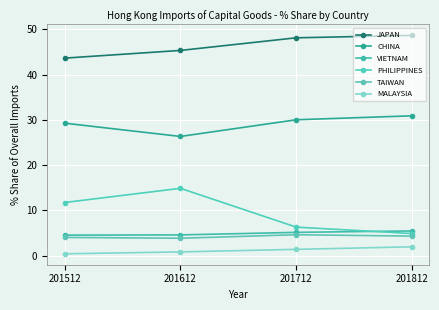

What is the smallest value displayed?

0.4